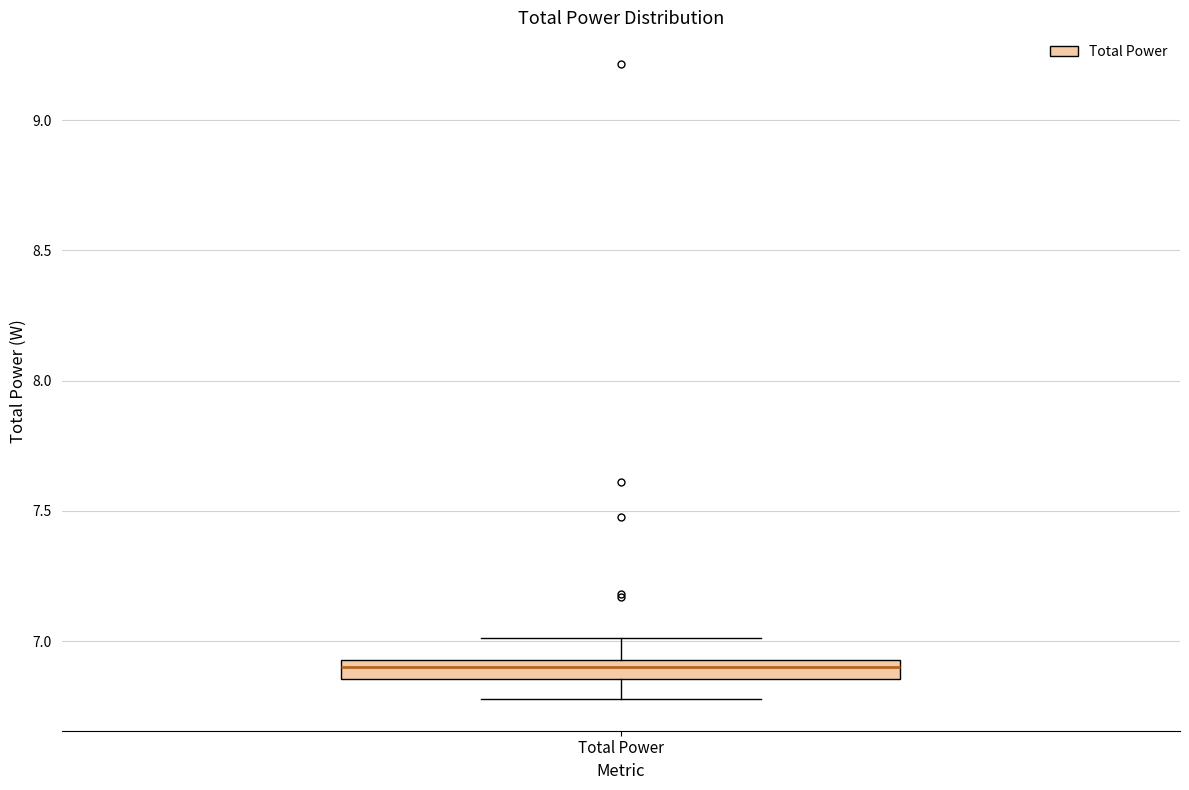

Where does the median line of the box for Total Power sit on the y-axis? The values are not printed on the chart, so give them approximately, as read against the axis.

6.90